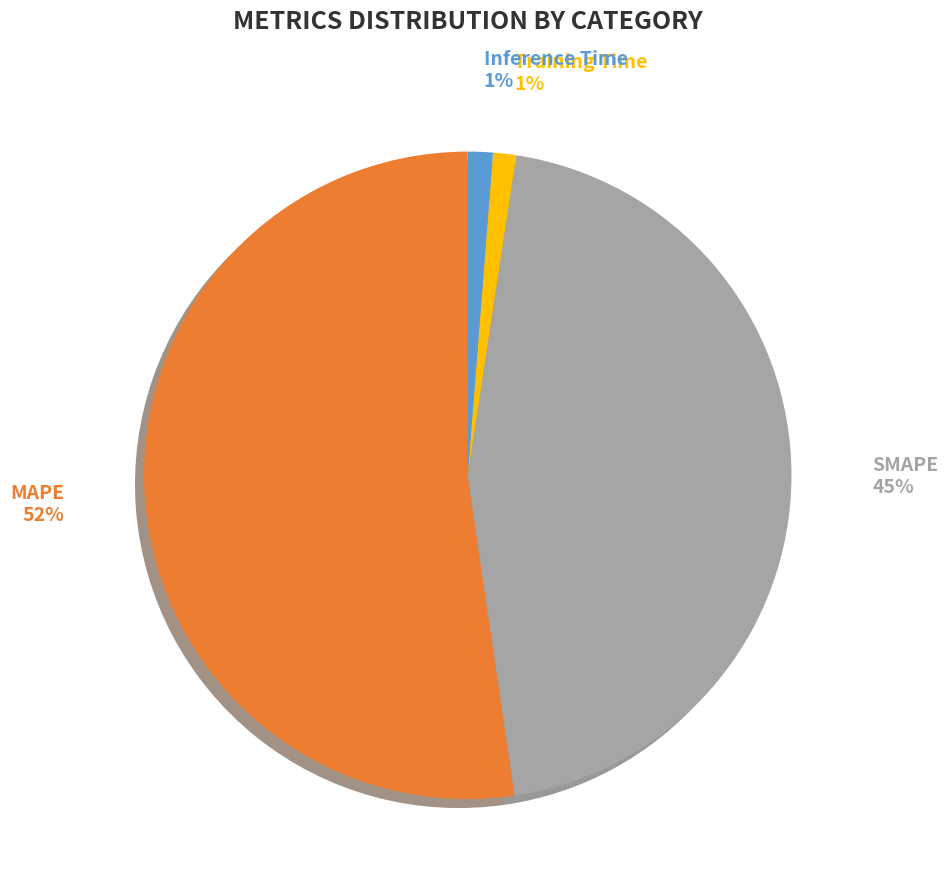

Does any single category account for the majority?

Yes